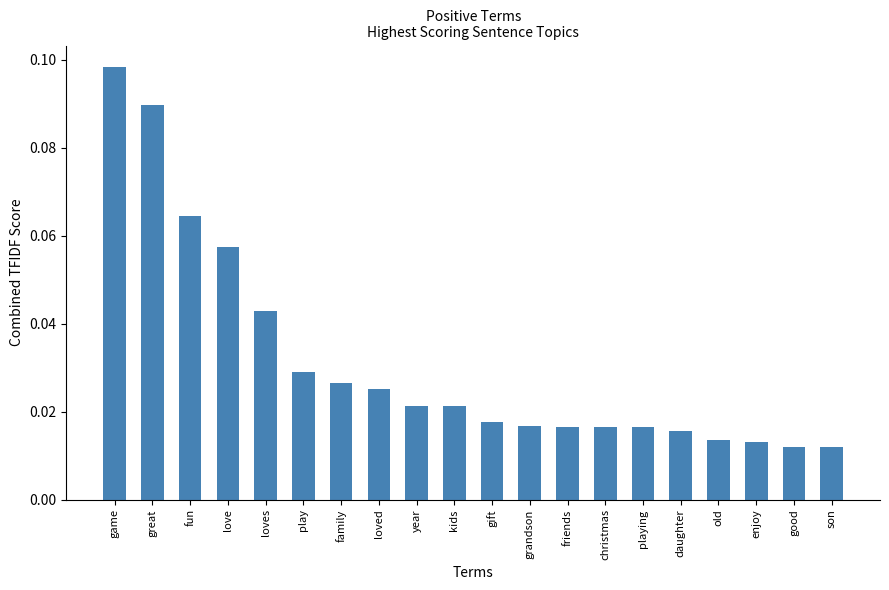

At which category does the chart reach its peak across all series?

game